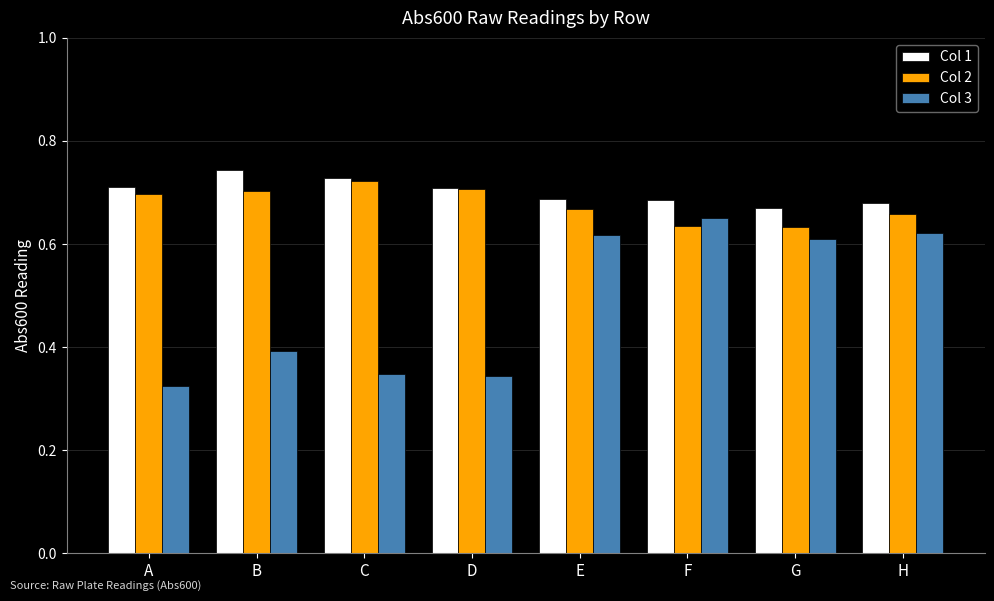

Count the number of data series in this chart.

3